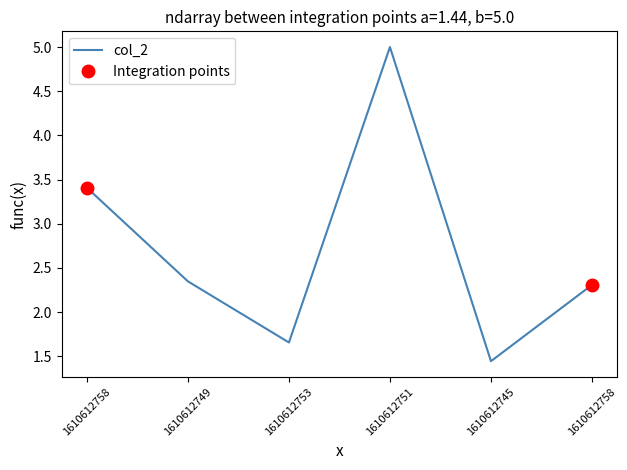

Reading right to left, list all the values displayed in this chart.

2.3	1.4	5.0	1.7	2.3	3.4